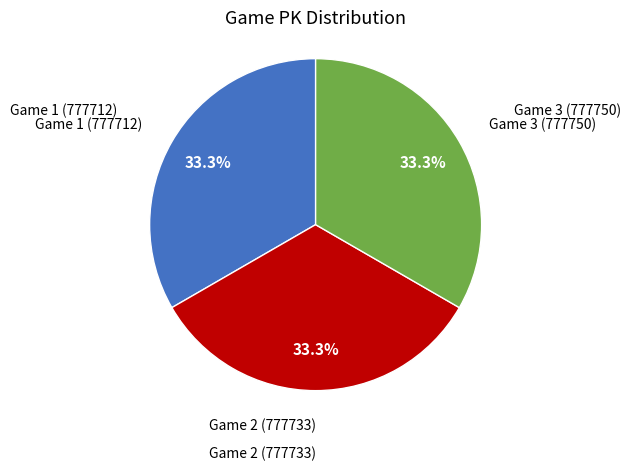

Approximately how many times larger is the value at Game 2 (777733) compared to Game 3 (777750)?

1.0